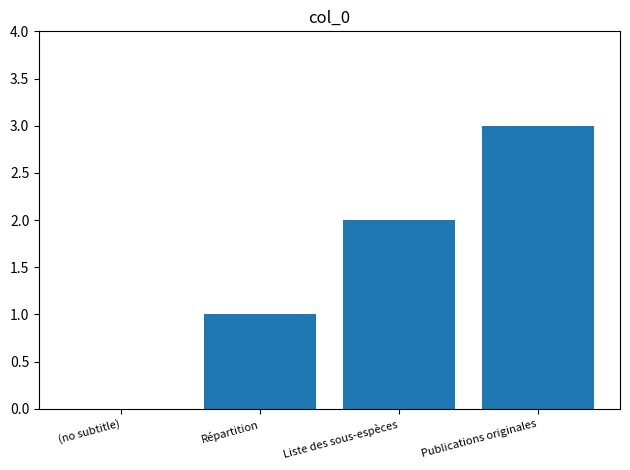

Does the chart contain stacked bars?

No